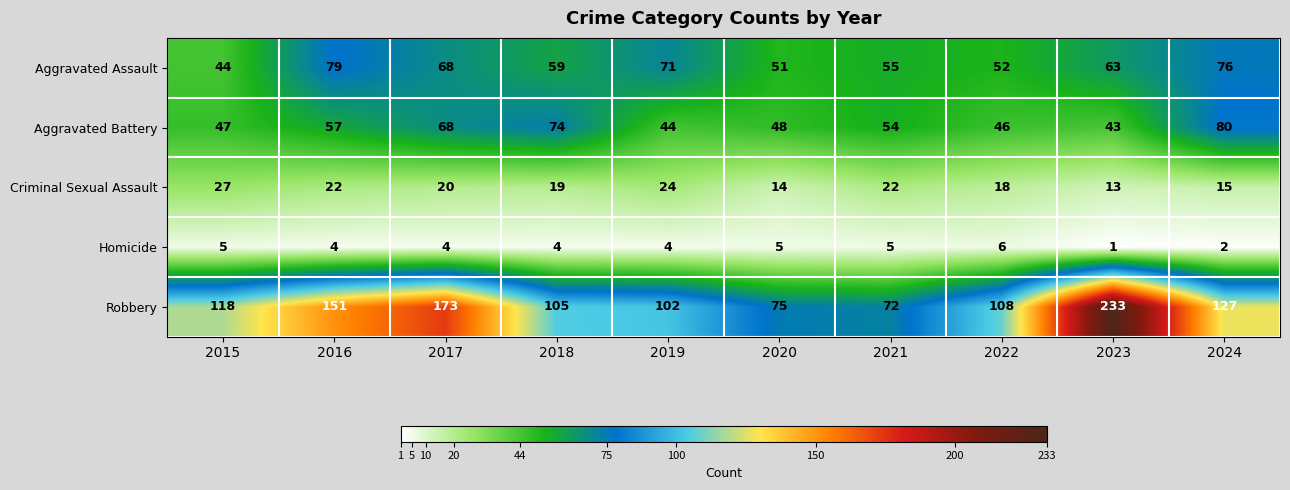

At which label does Aggravated Assault first exceed 63?

2016